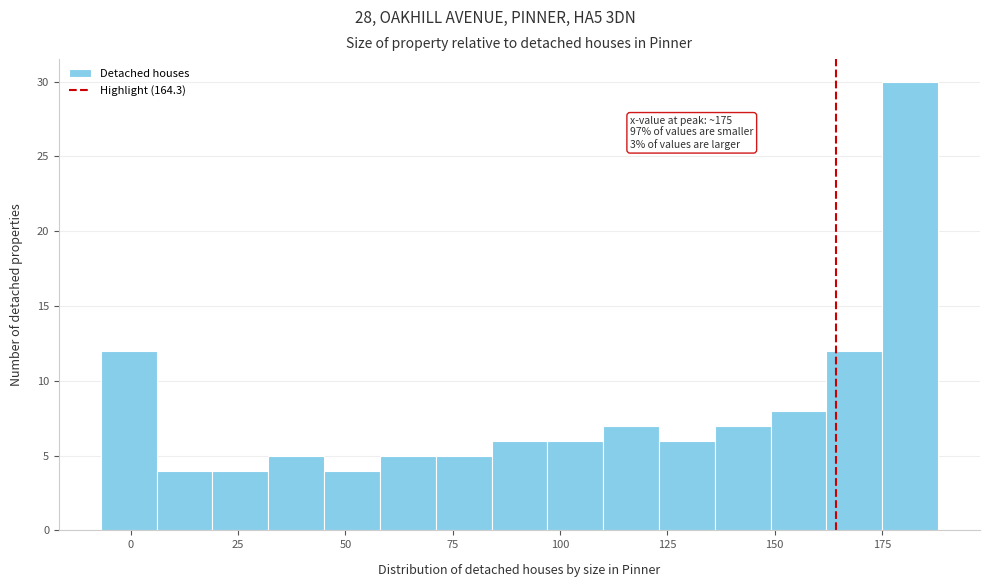

Around what value on the x-axis is the tallest bar? Give the approximate position of its centre, as read against the axis.

180